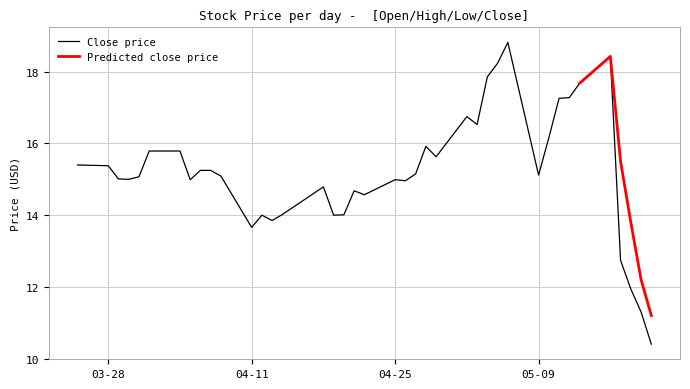

What is the ratio of the value at 2022-04-08 to the value at 2022-05-18?

1.3